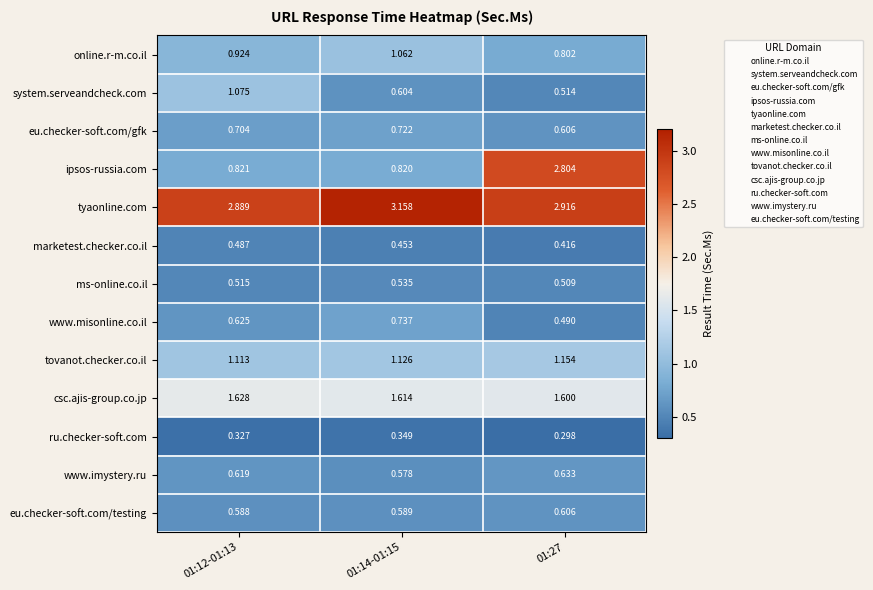

Between 01:12-01:13 and 01:14-01:15, which series saw the biggest shift?

system.serveandcheck.com